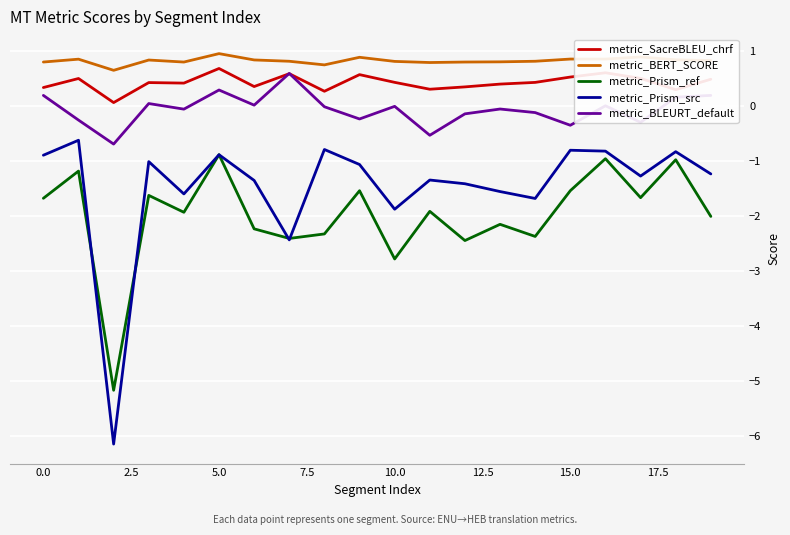

In metric_Prism_src, how many points are lower than both neighbors (excluding endpoints)?

6